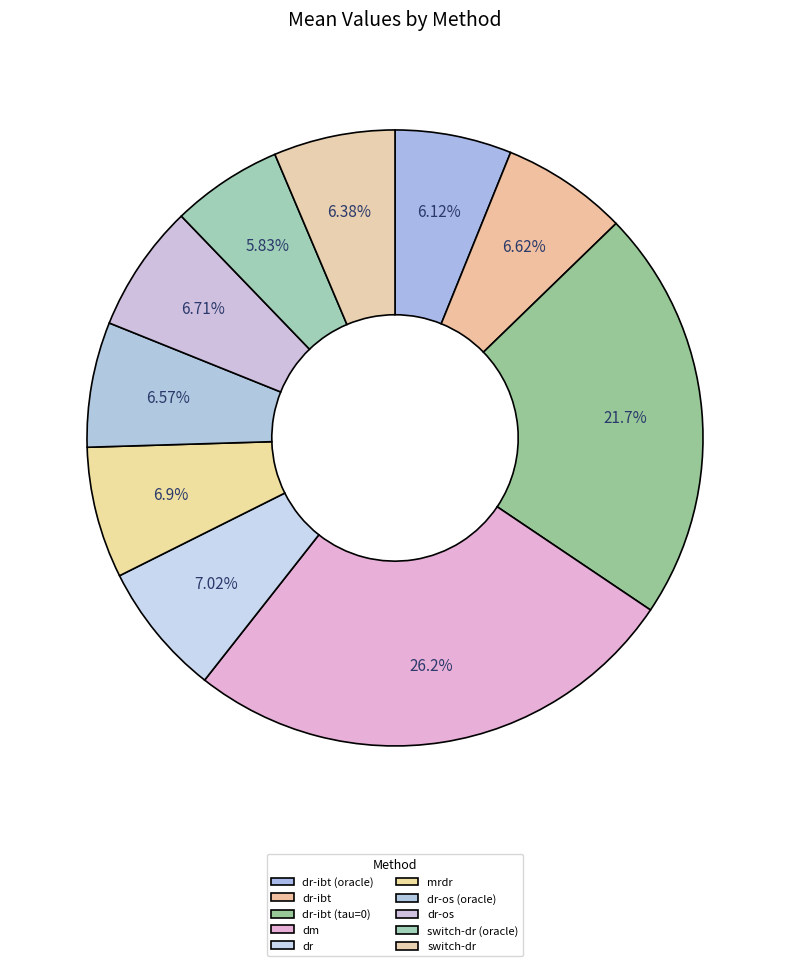

What portion of the pie excludes dr-ibt (oracle)?

93.9%